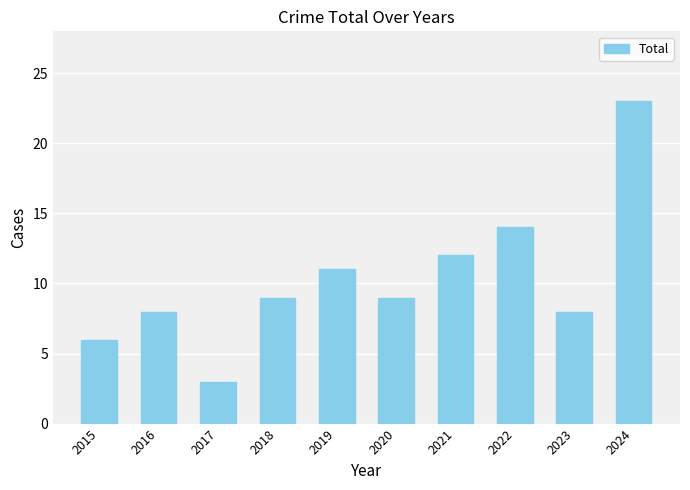

What is the approximate value at 2020, to the nearest 5?

10